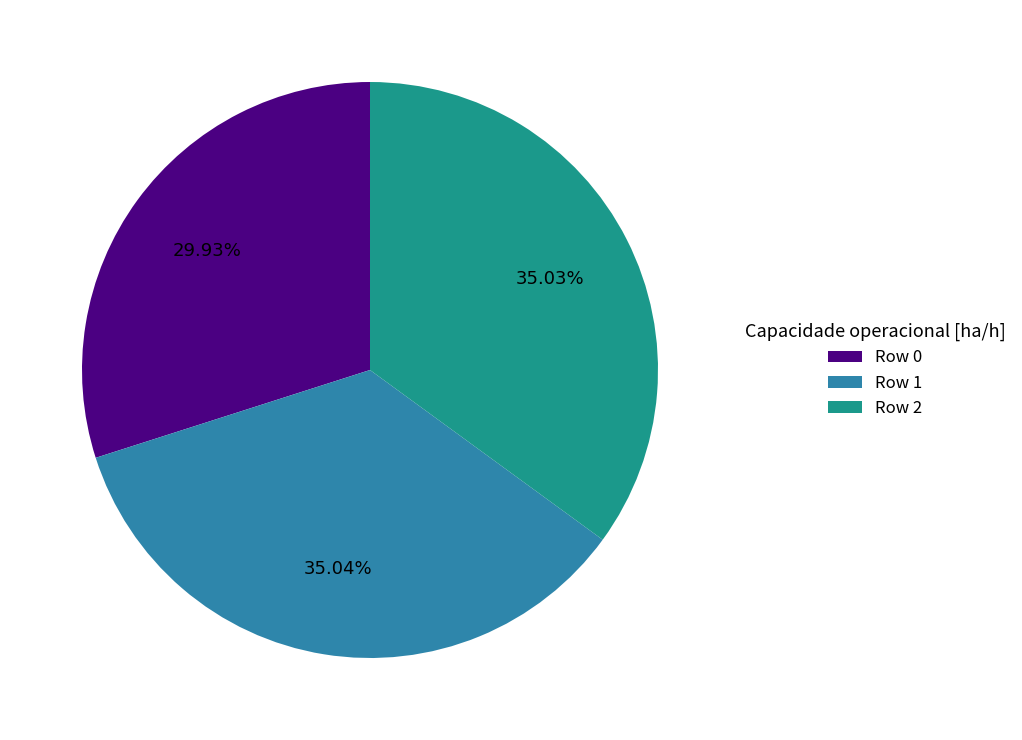

Do Row 2 and Row 1 together represent more than half of the pie?

Yes